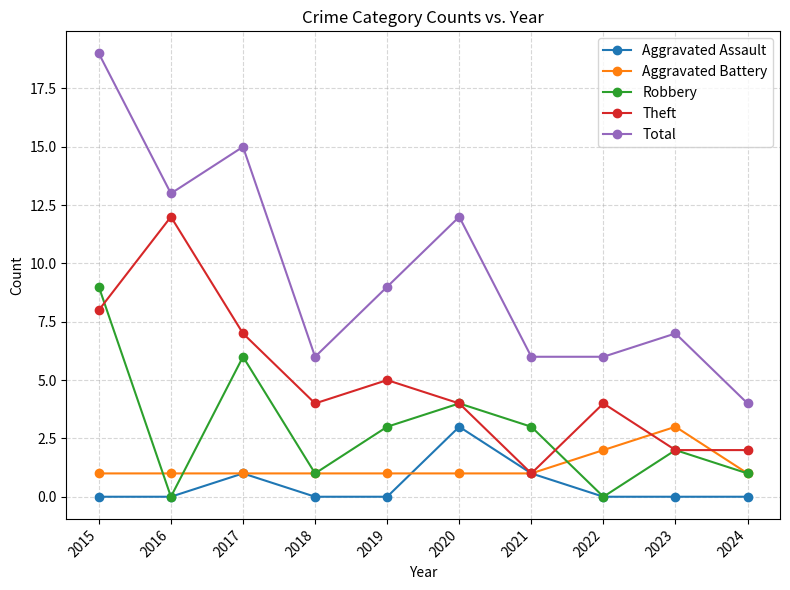

Reading right to left, list all the values displayed in this chart.

Aggravated Assault: 0	0	0	1	3	0	0	1	0	0
Aggravated Battery: 1	3	2	1	1	1	1	1	1	1
Robbery: 1	2	0	3	4	3	1	6	0	9
Theft: 2	2	4	1	4	5	4	7	12	8
Total: 4	7	6	6	12	9	6	15	13	19